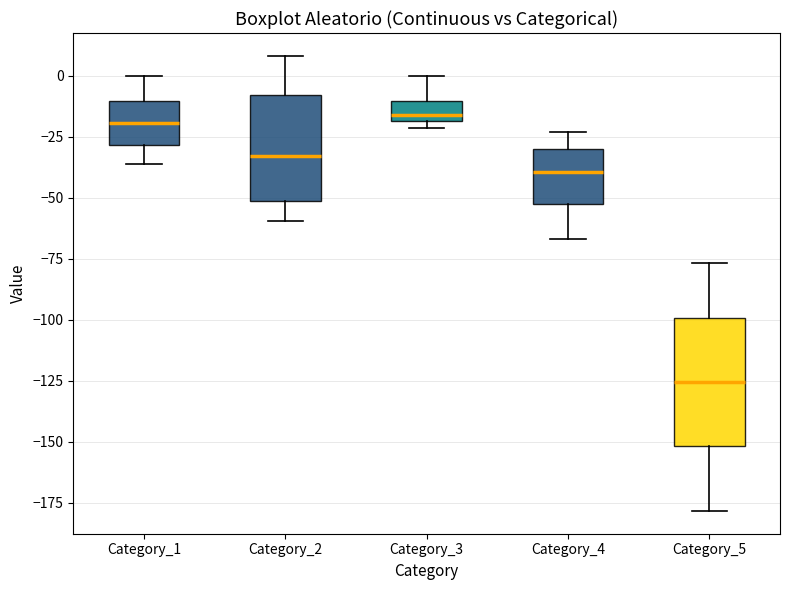

Which box is the tallest, from its lower edge to its upper edge?

Category_5